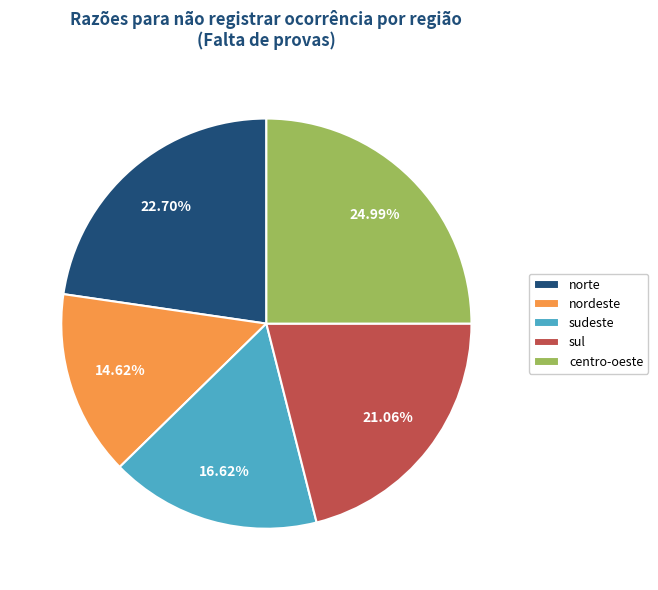

How much of the chart is everything except nordeste?

85.4%